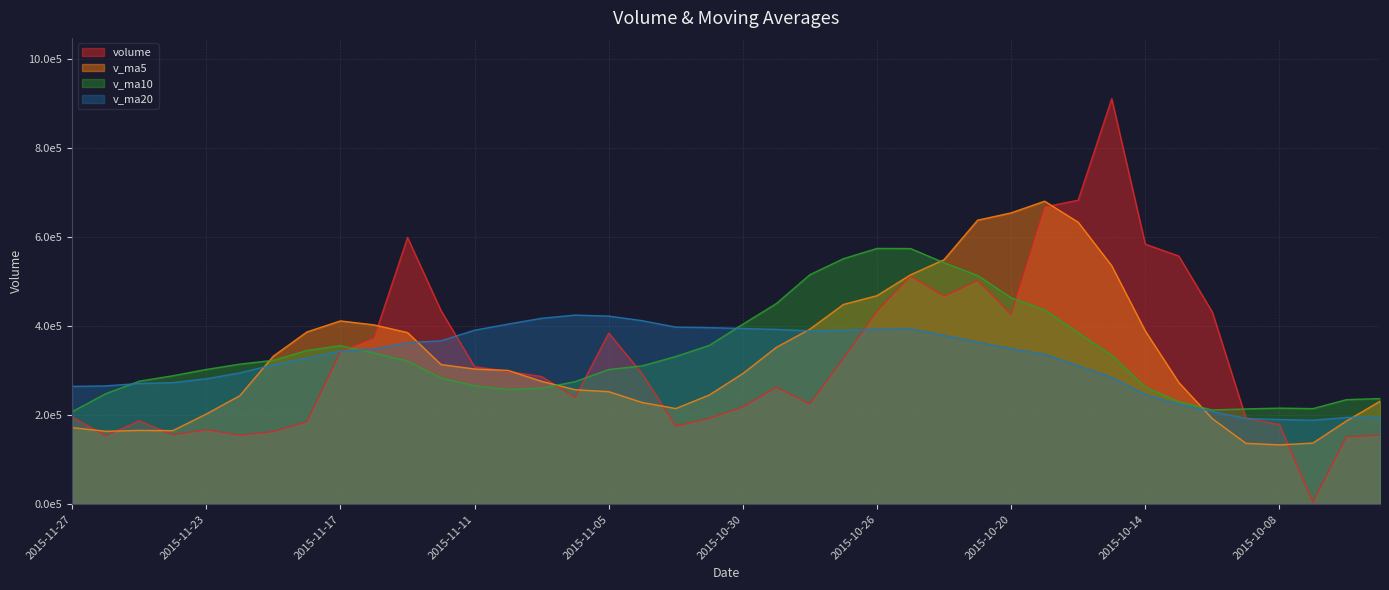

Does the chart display data point markers on the line(s)?

No